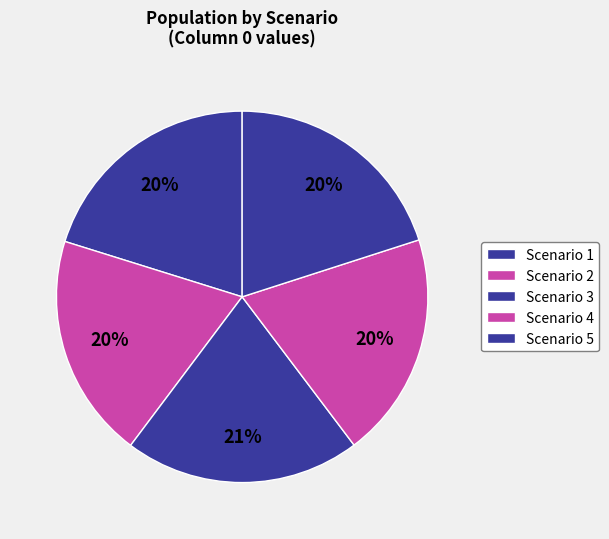

Which category has the smallest portion of the pie?

2